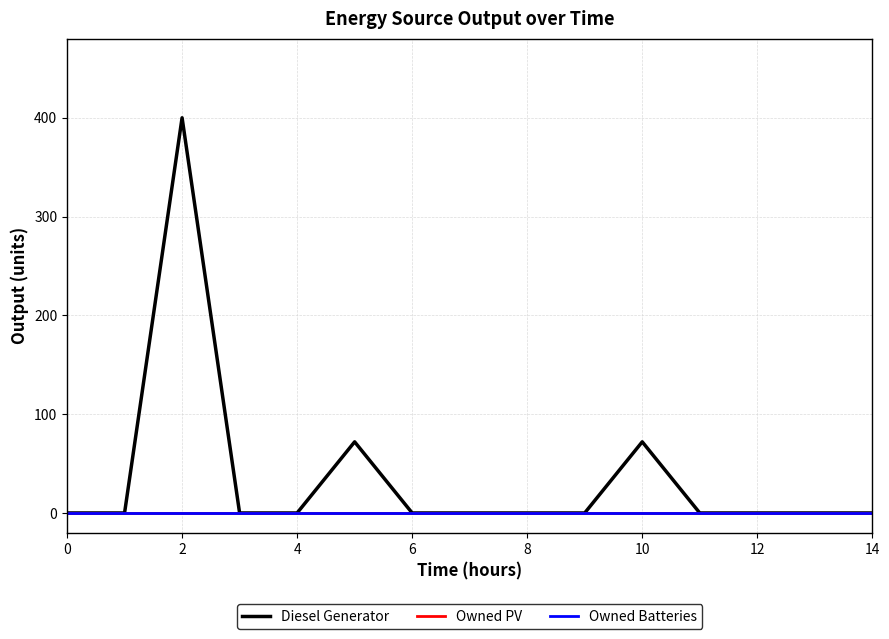

Rank the series by their maximum value, from highest to lowest.

Diesel Generator, Owned PV, Owned Batteries